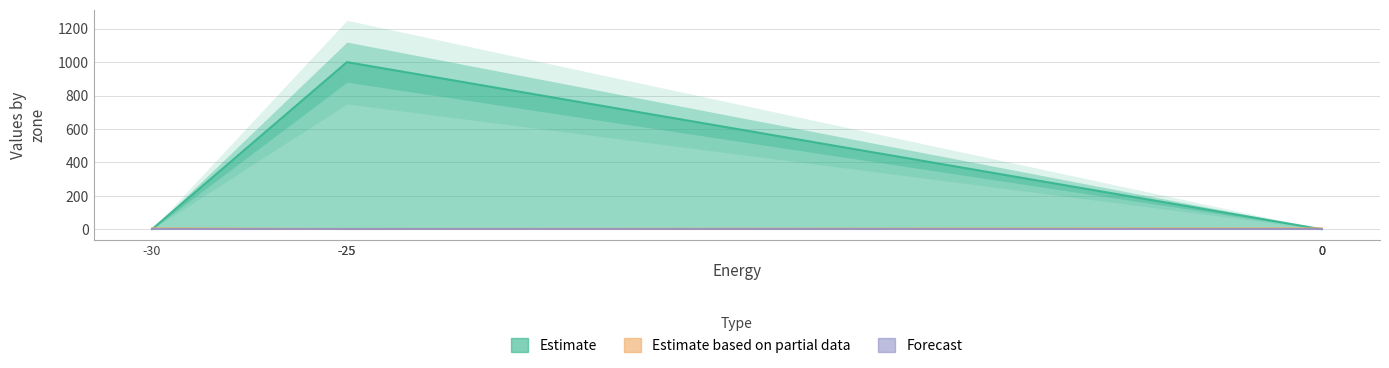

What is the difference between the maximum and minimum values in the Estimate series?

999